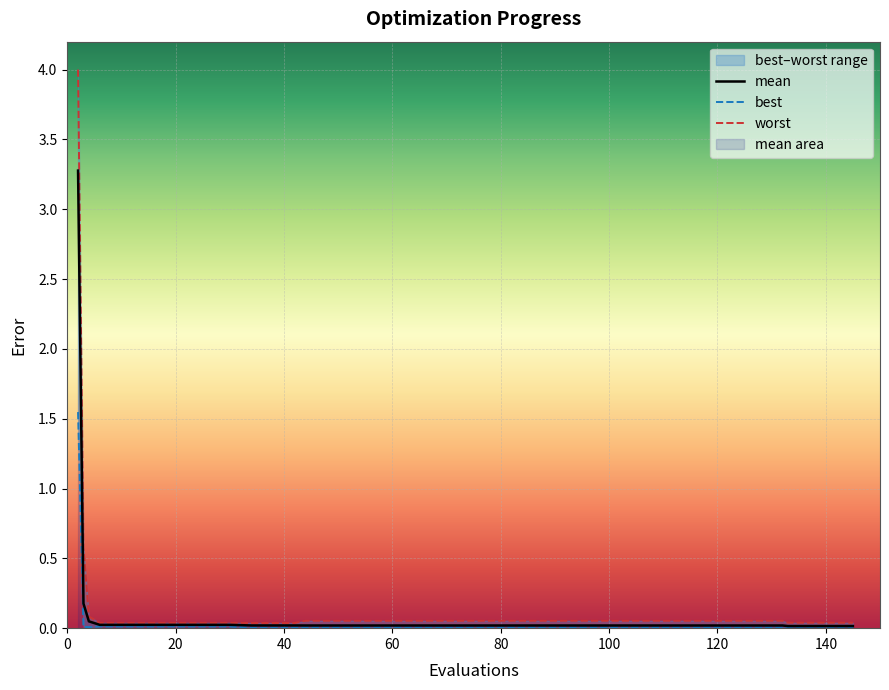

True or false: mean and worst intersect in this chart.

False